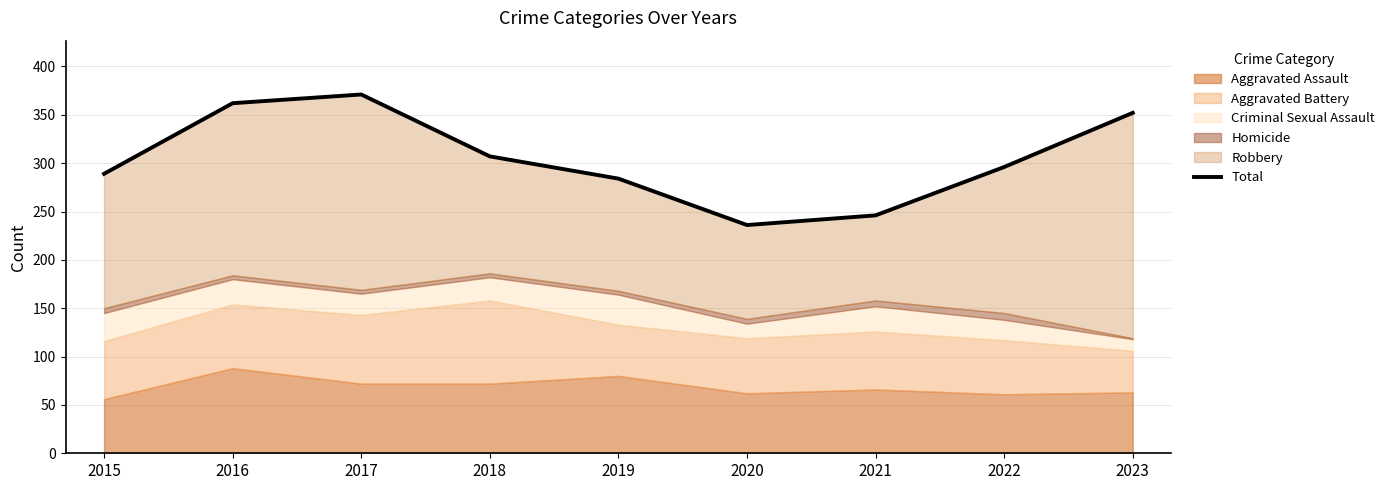

How many points are lower than both their immediate neighbors (excluding endpoints)?

1